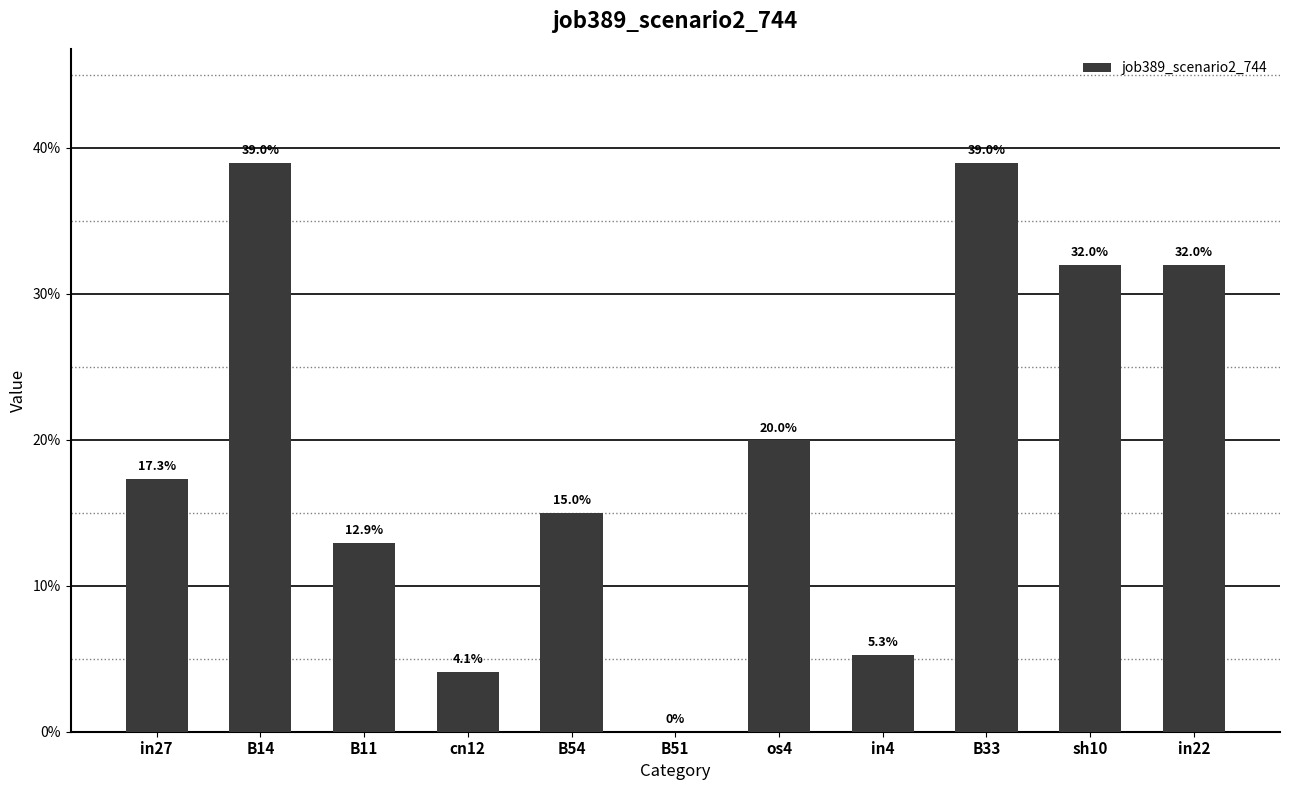

True or false: the data shows 0.4 at B33.

True